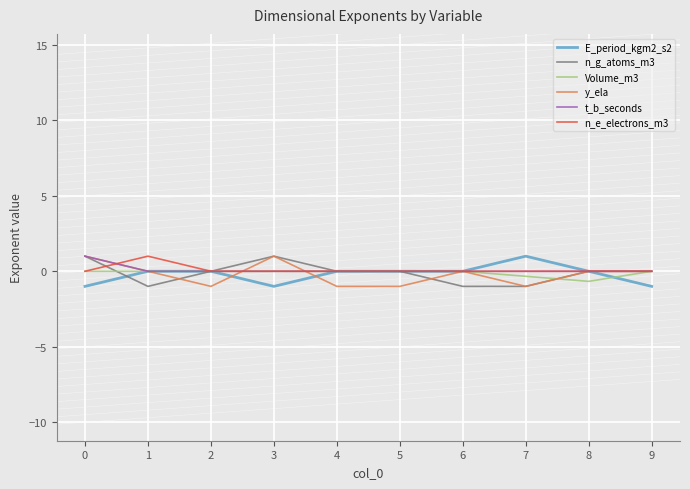

What is the average value of the Volume_m3 series?

-0.1